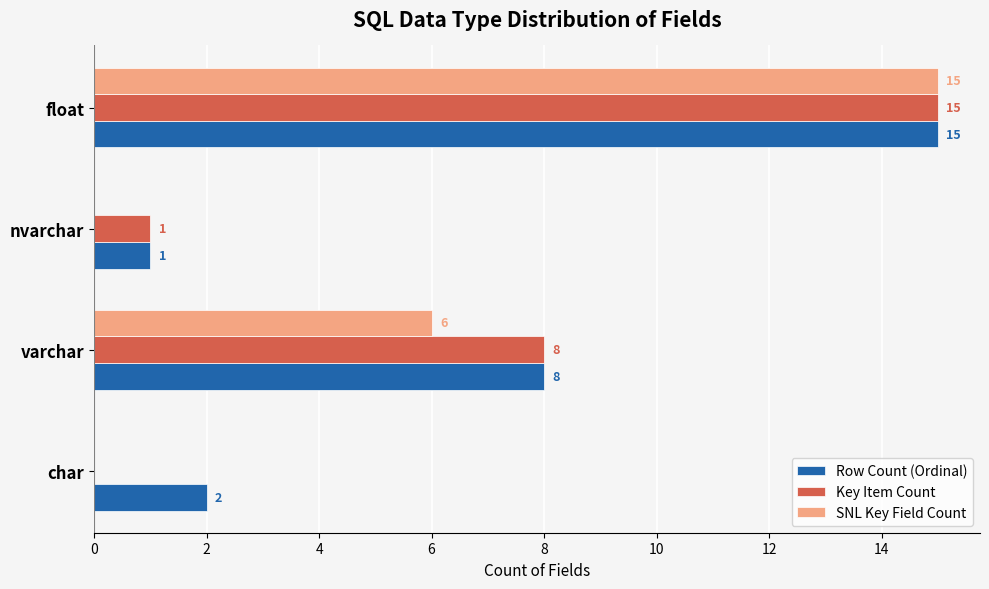

Is it true that Key Item Count equals 0 at char?

True